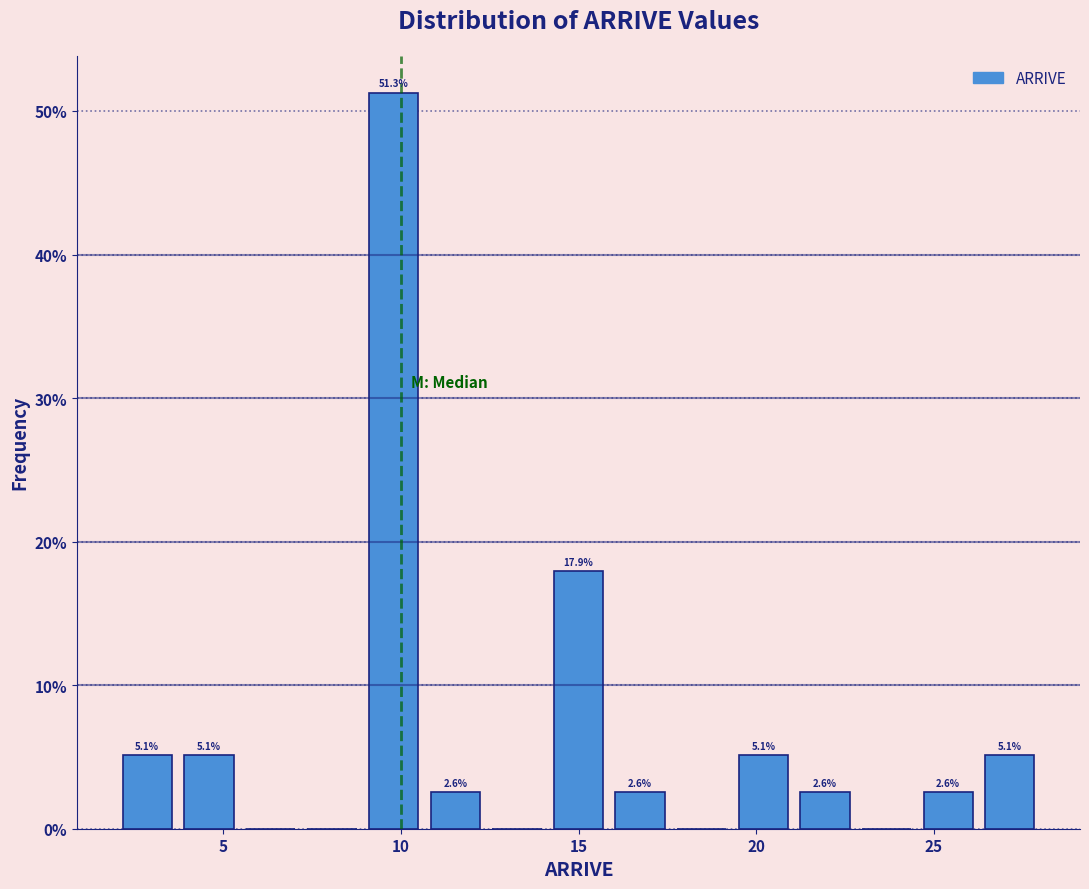

Read against the x-axis, roughly where is the centre of the tallest bar?

10.0